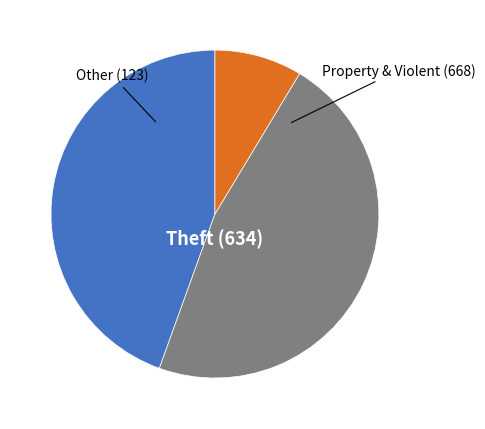

Does any single category account for the majority?

No